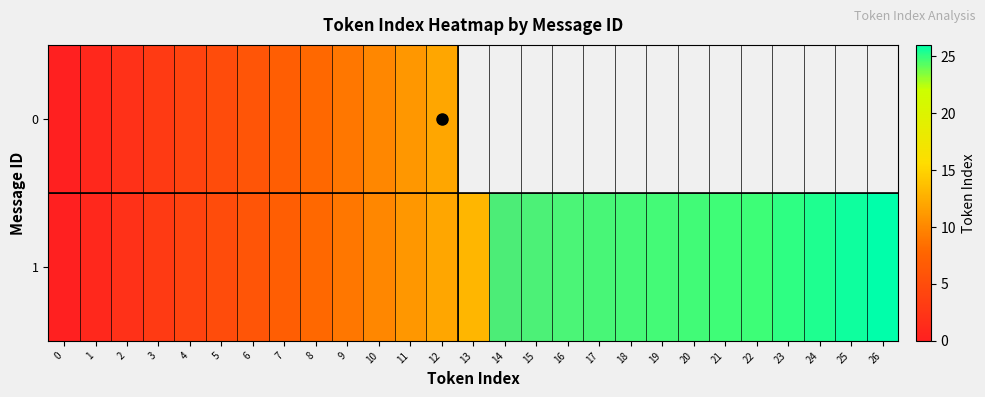

Rank the series by their maximum value, from lowest to highest.

0, 1